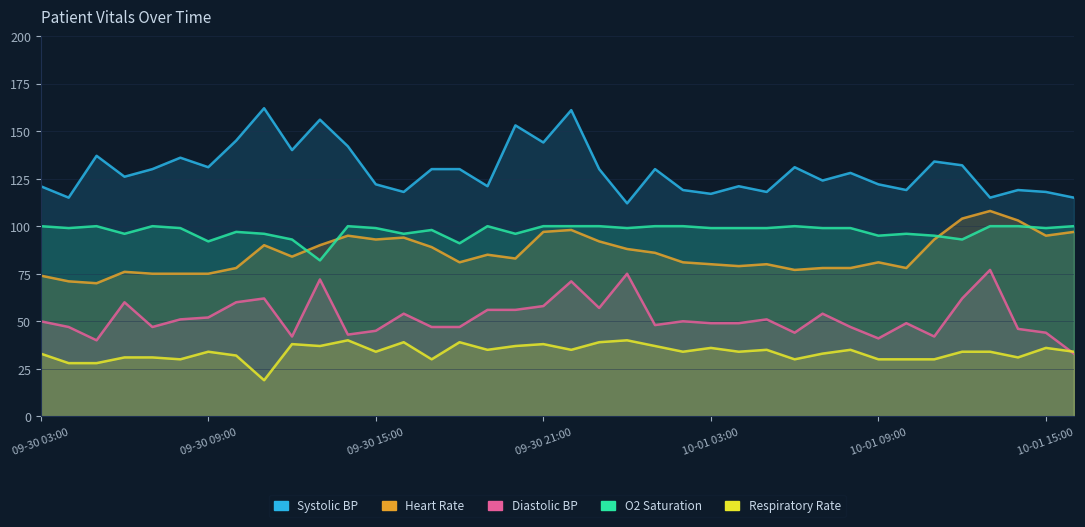

List the series in order of their peak value, highest first.

Systolic BP, Heart Rate, O2 Saturation, Diastolic BP, Respiratory Rate